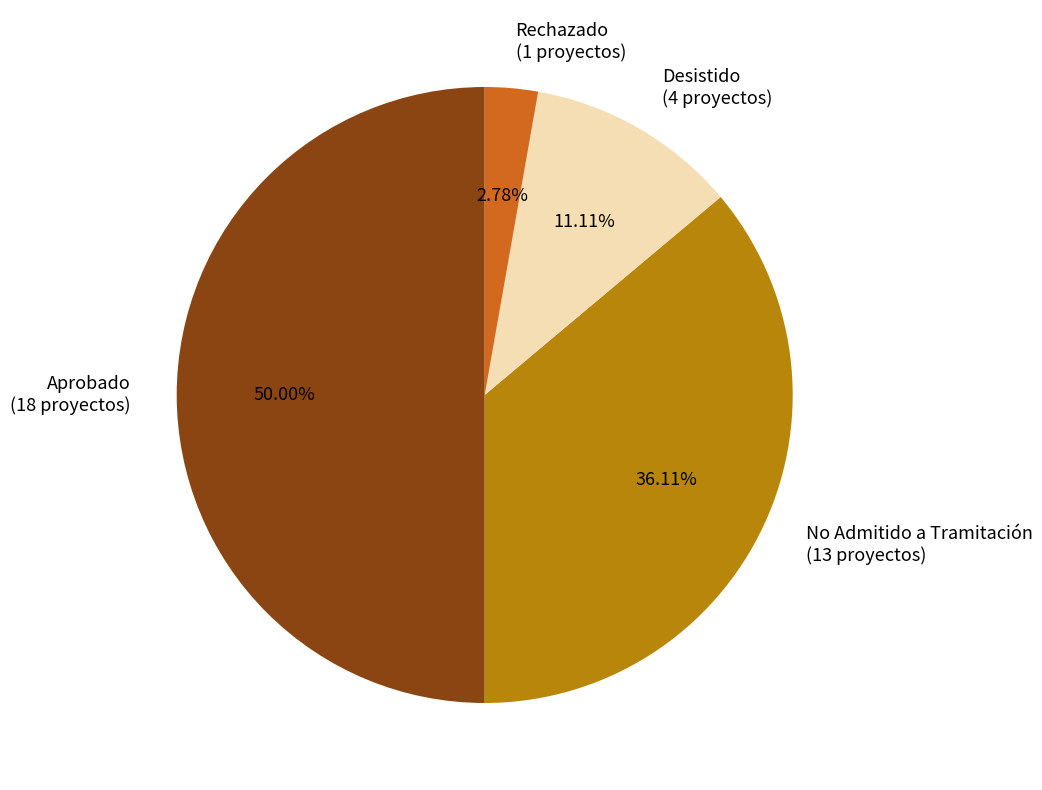

Between No Admitido a Tramitación and Aprobado, which is larger?

Aprobado